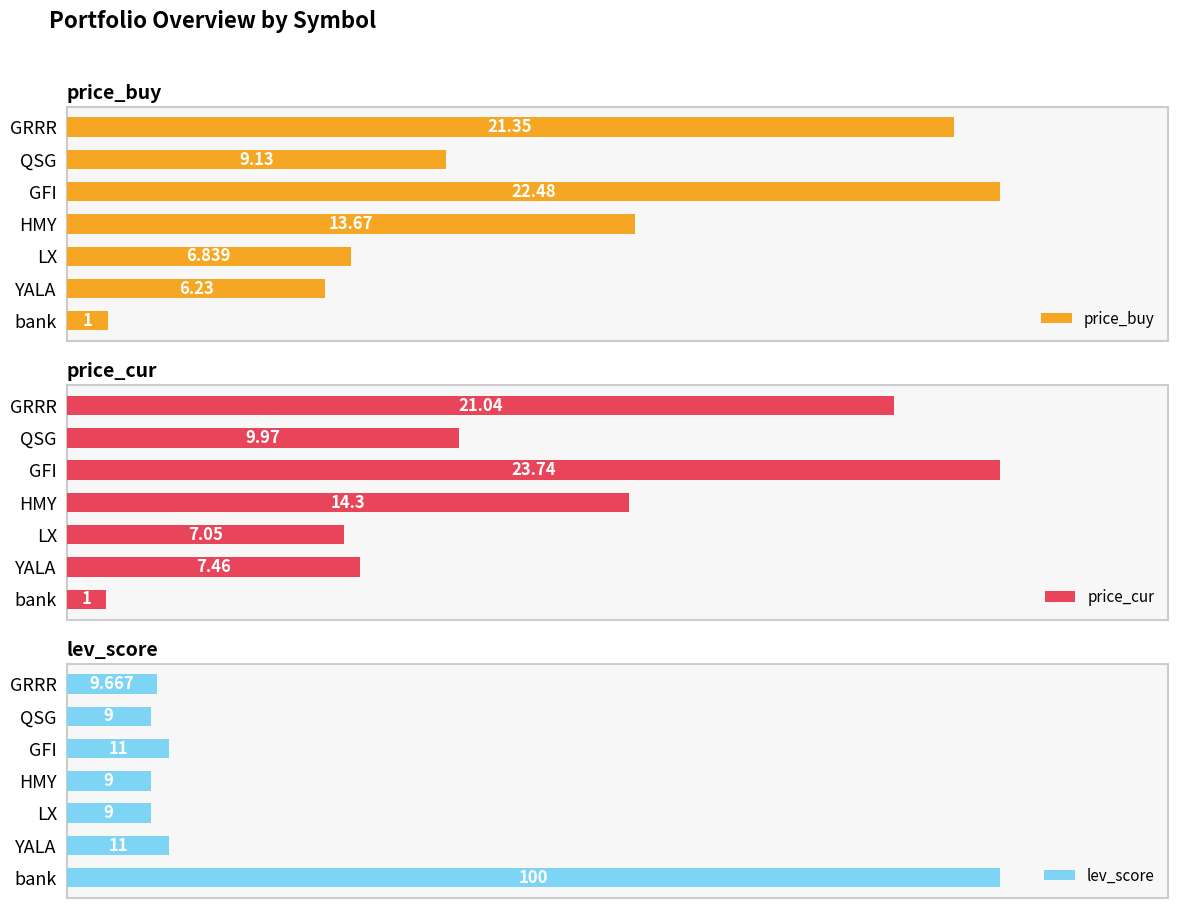

At which label does price_buy reach its minimum?

bank